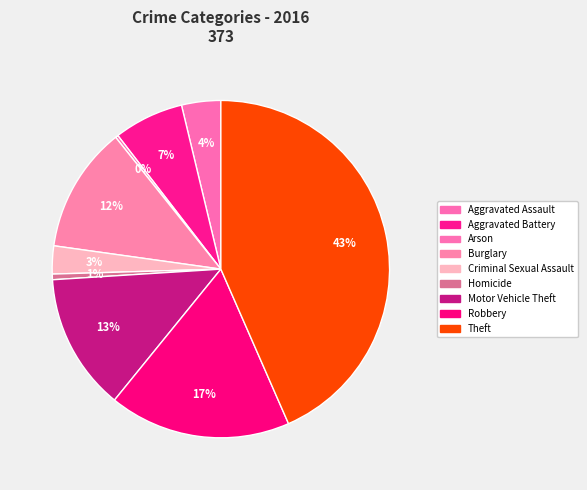

Rank the categories by value from lowest to highest.

Arson, Homicide, Criminal Sexual Assault, Aggravated Assault, Aggravated Battery, Burglary, Motor Vehicle Theft, Robbery, Theft